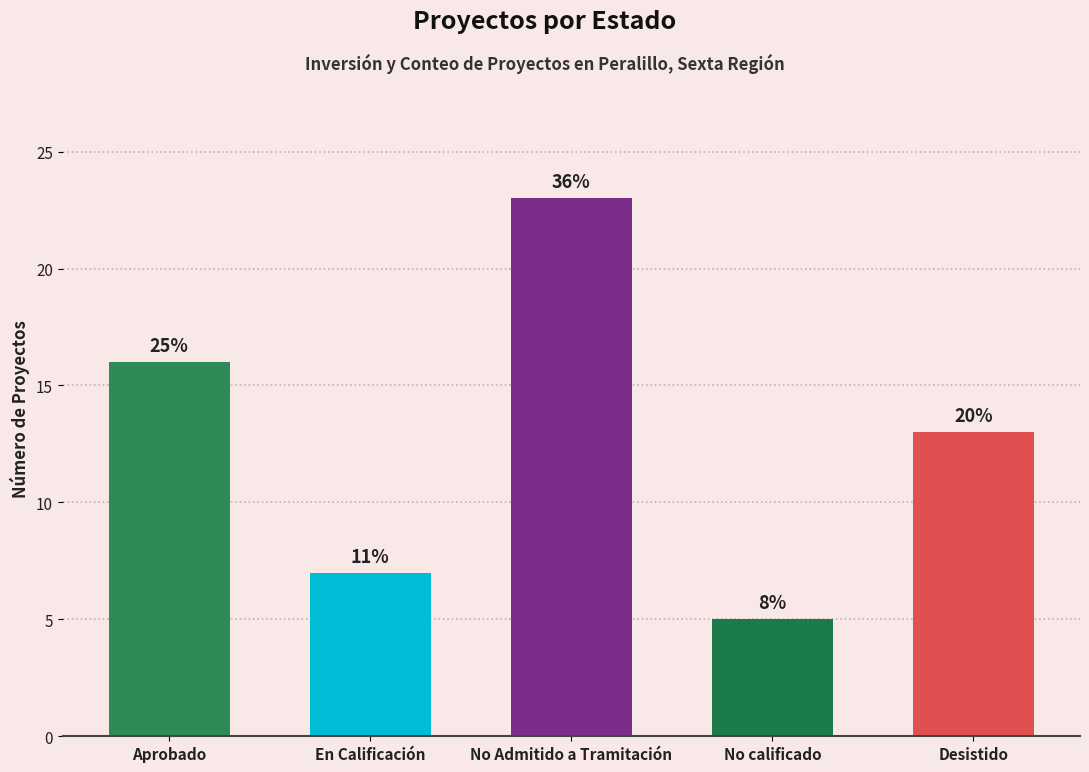

Does the chart contain stacked bars?

No